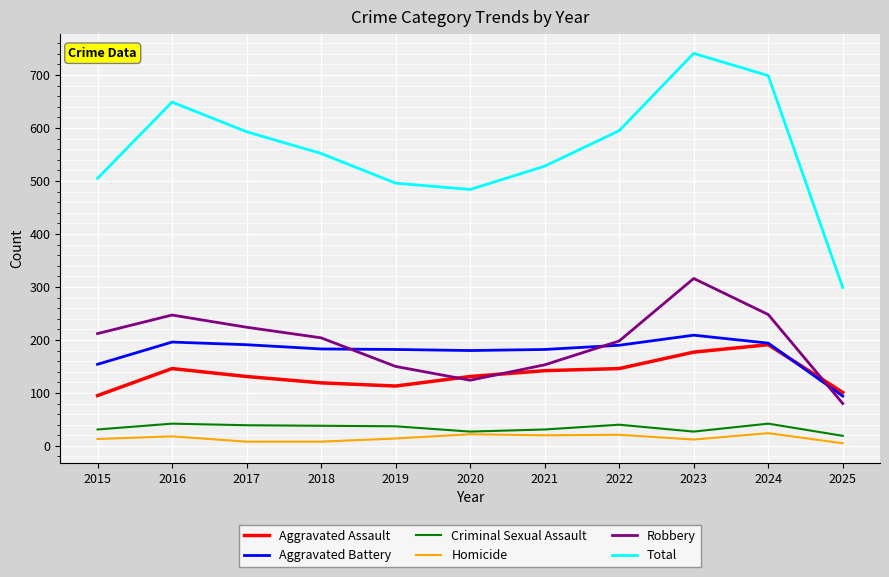

What is the difference between the maximum and minimum values in the Aggravated Assault series?

96